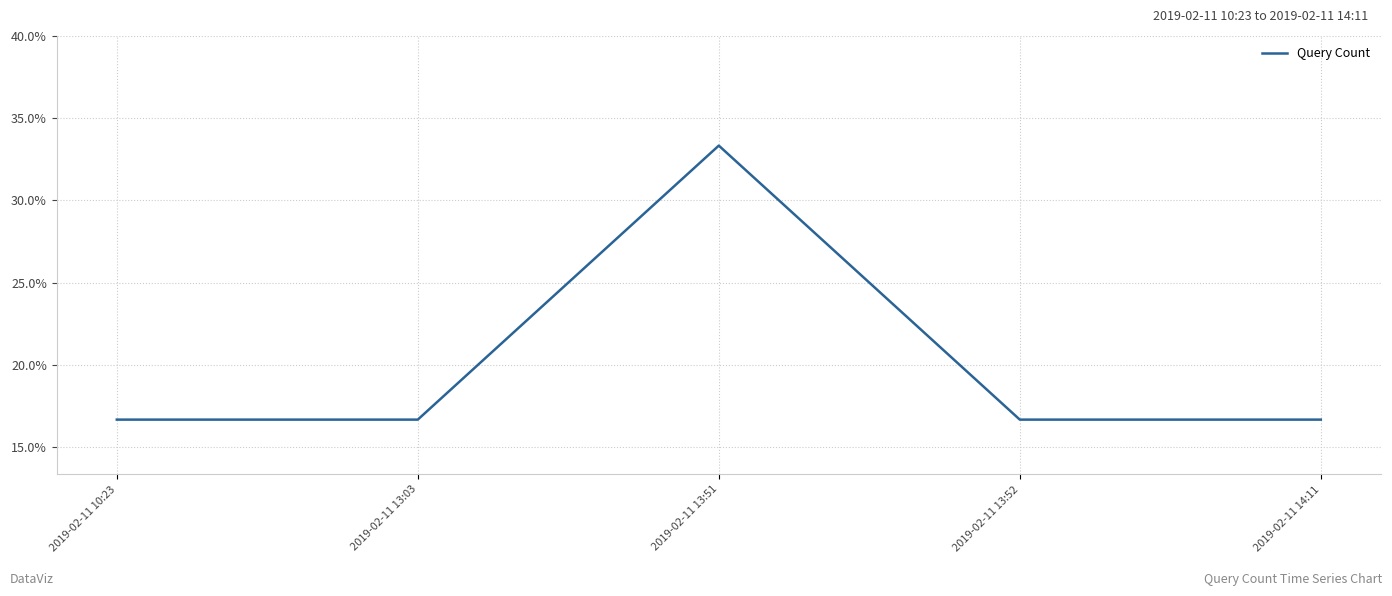

The value at 2019-02-11 13:52 is 0.2. True or false?

True